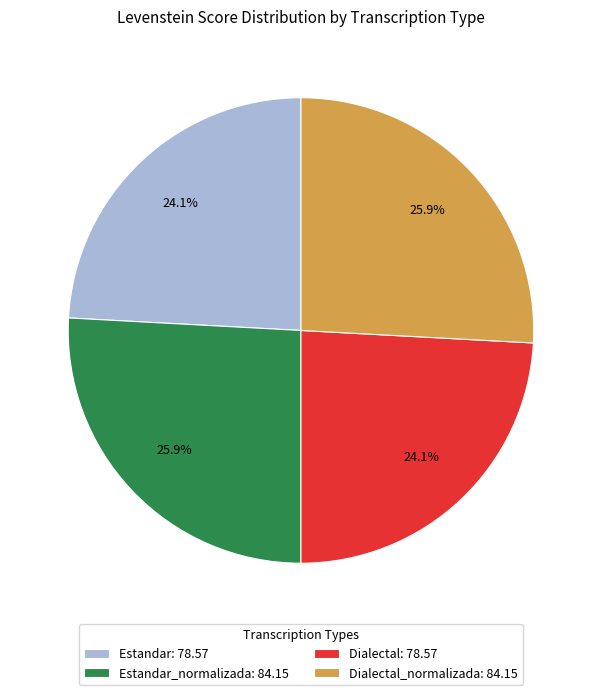

Is there a majority slice in this chart?

No